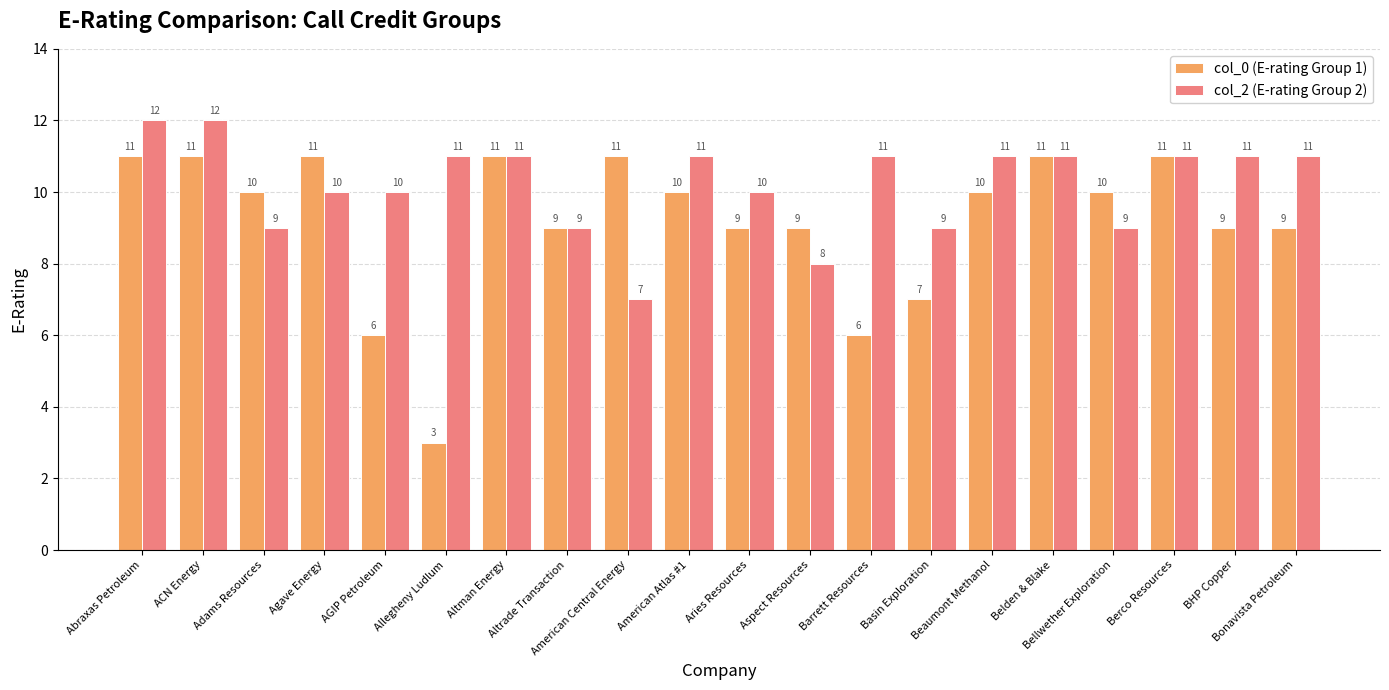

True or false: col_0 (E-rating Group 1) has a value of 11 at ACN Energy.

True